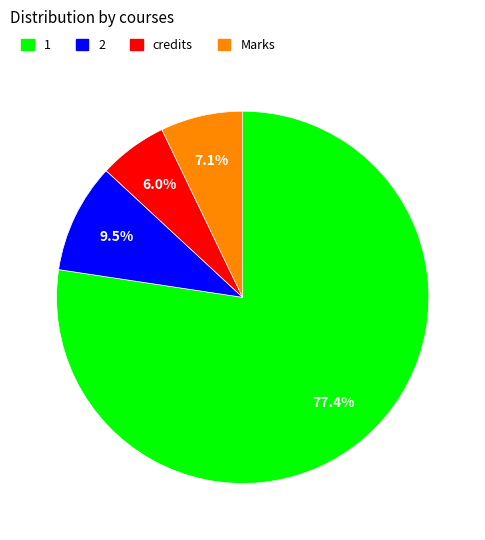

Does 1 account for over 50% of the chart?

Yes